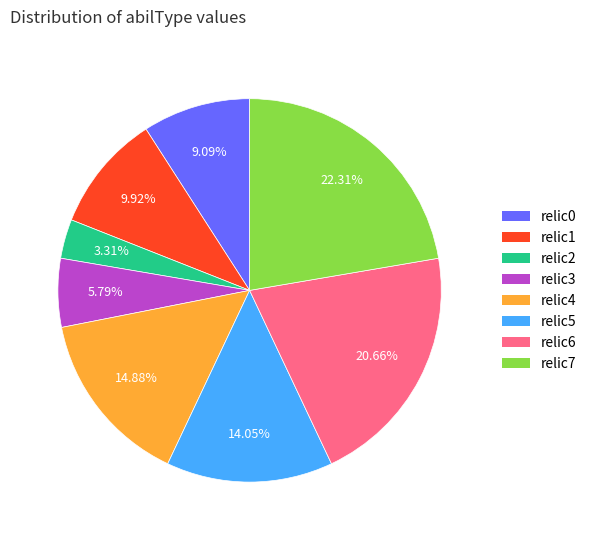

Approximately how many times larger is the value at relic5 compared to relic6?

0.7